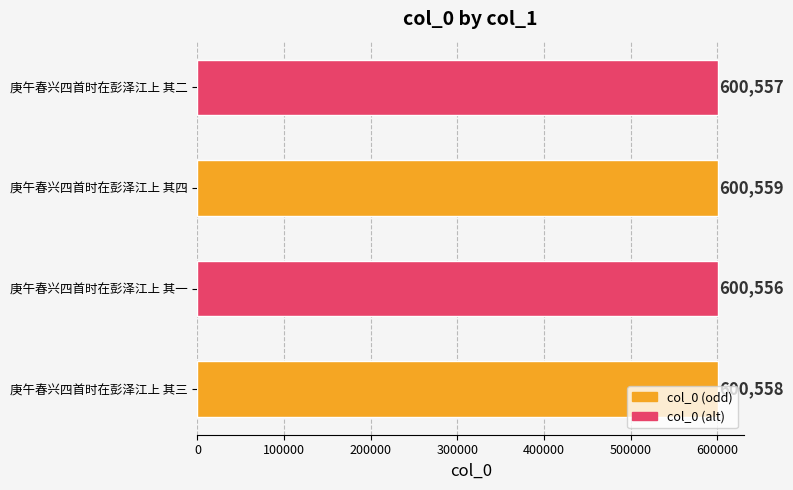

Are the bars horizontal?

Yes